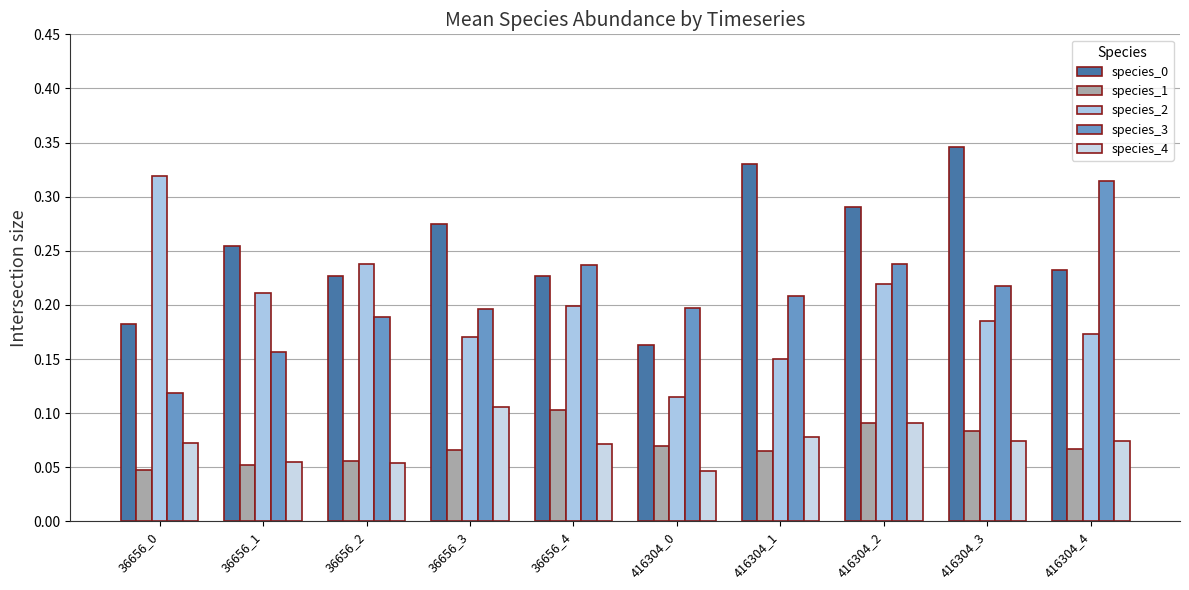

Where is species_0 nearest to the value 0?

416304_0